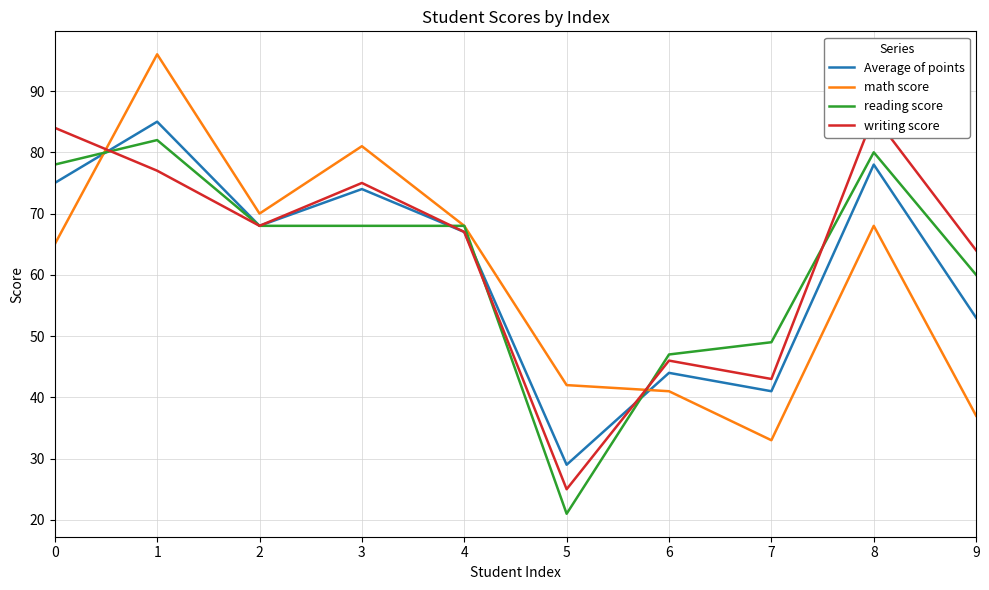

How many values in the reading score series exceed 68?

3